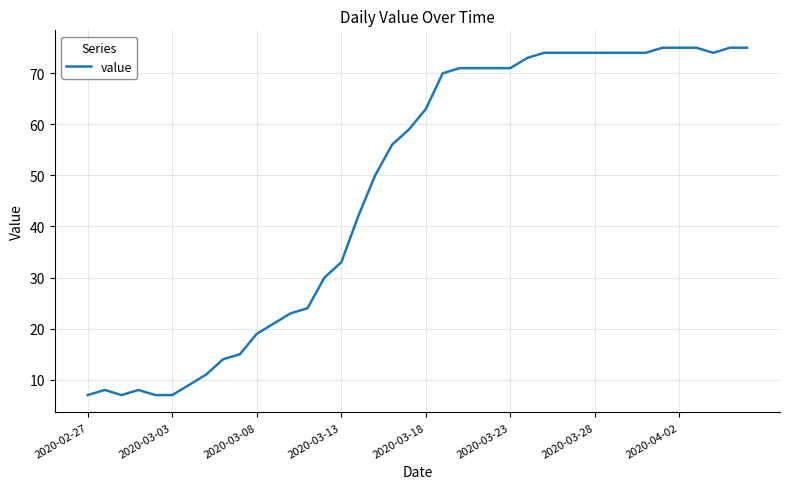

What is the smallest value displayed?

7